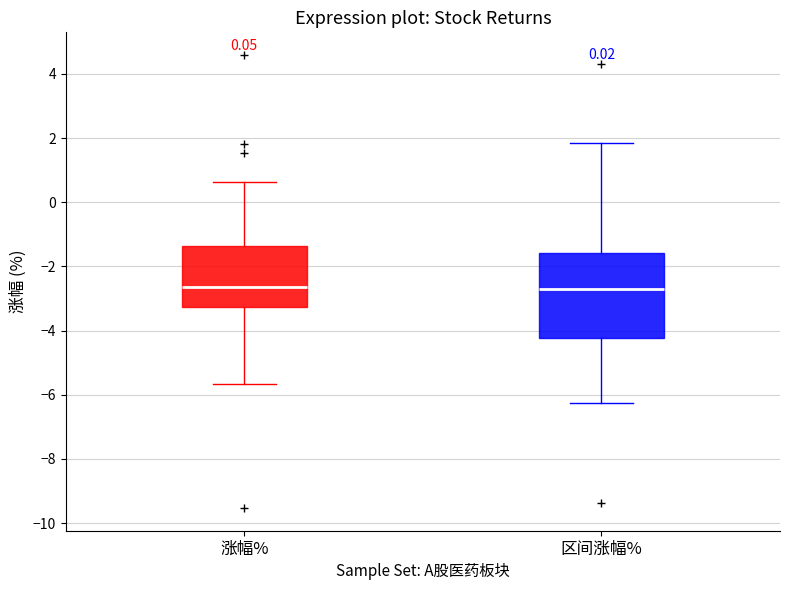

Reading left to right, read every box against the y-axis: the position of its median line, the range the box covers, and the ends of its whiskers. The values are not printed on the chart, so give them approximately, as read against the axis.

涨幅%: median -2.6, box -3.2 to -1.4, whiskers -5.6 to 0.6
区间涨幅%: median -2.8, box -4.2 to -1.6, whiskers -6.2 to 1.8